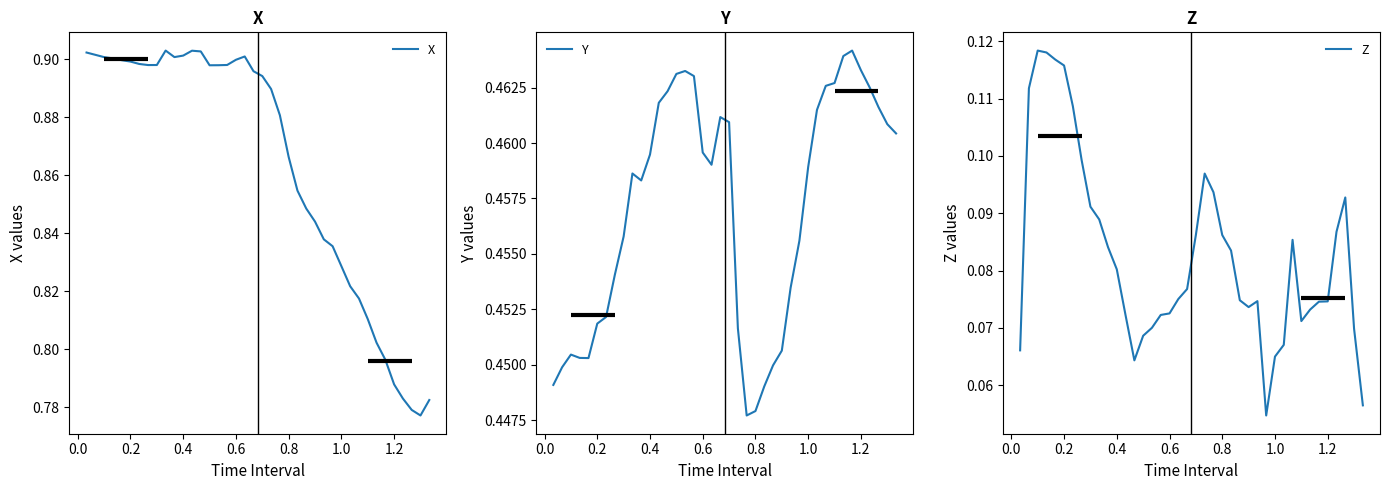

At how many categories does at least one series exceed 0?

40